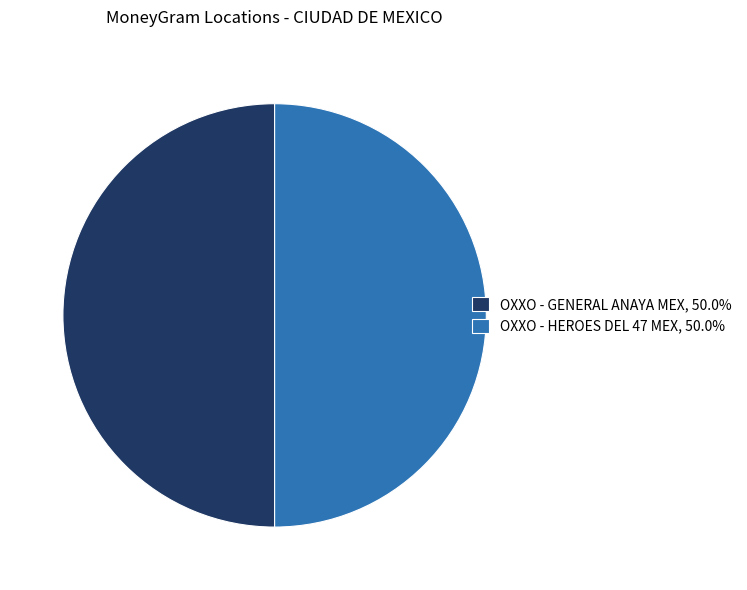

Is the sum of OXXO - HEROES DEL 47 MEX and OXXO - GENERAL ANAYA MEX greater than half?

Yes